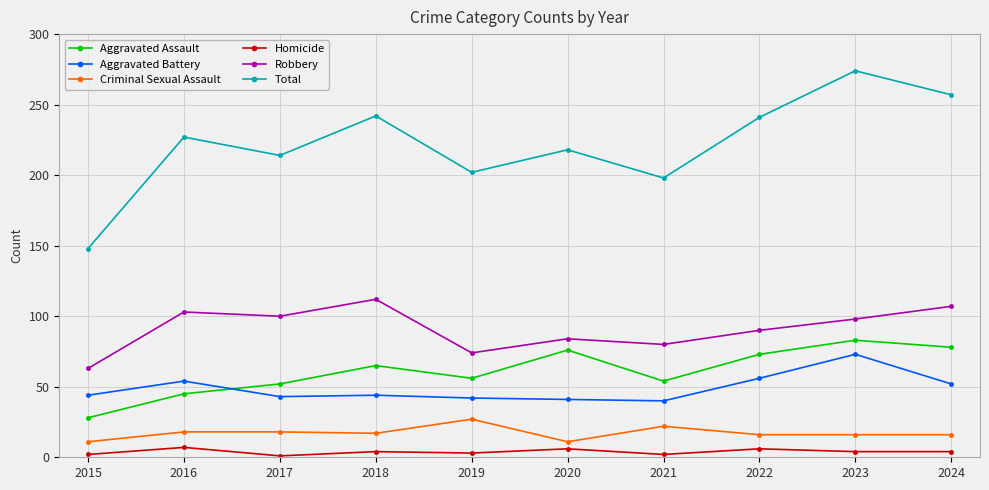

Where is the first local maximum for Robbery?

2016